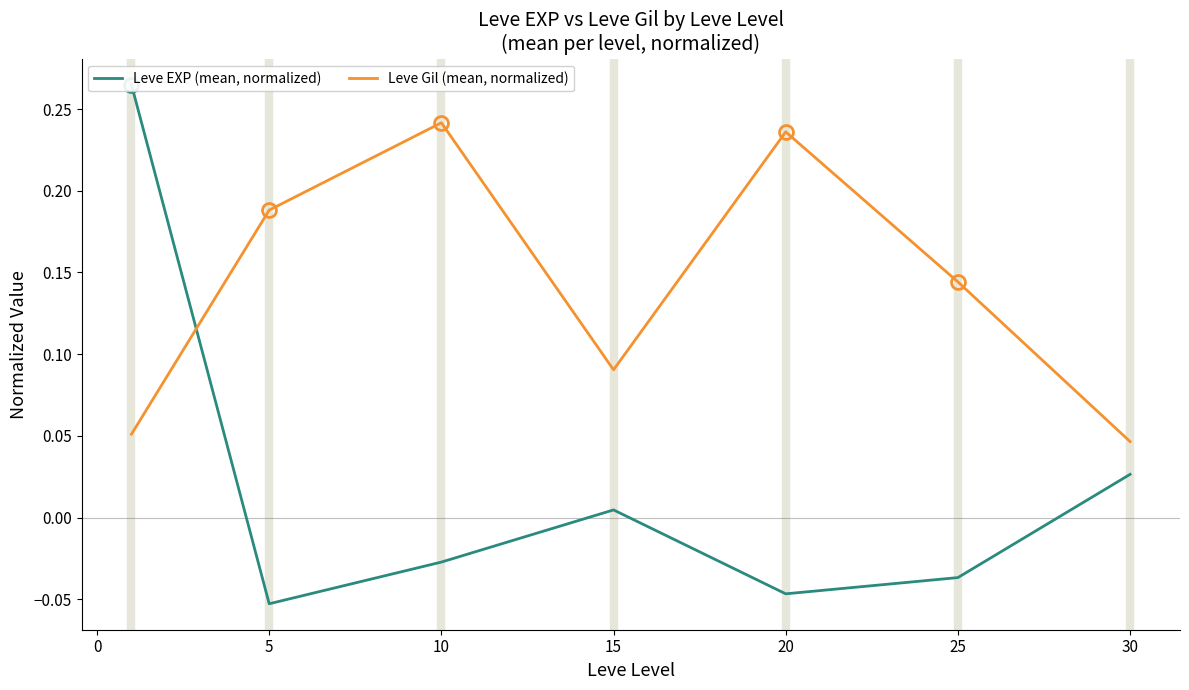

Is it true that Leve Gil (mean, normalized) equals 0.1 at 5?

False